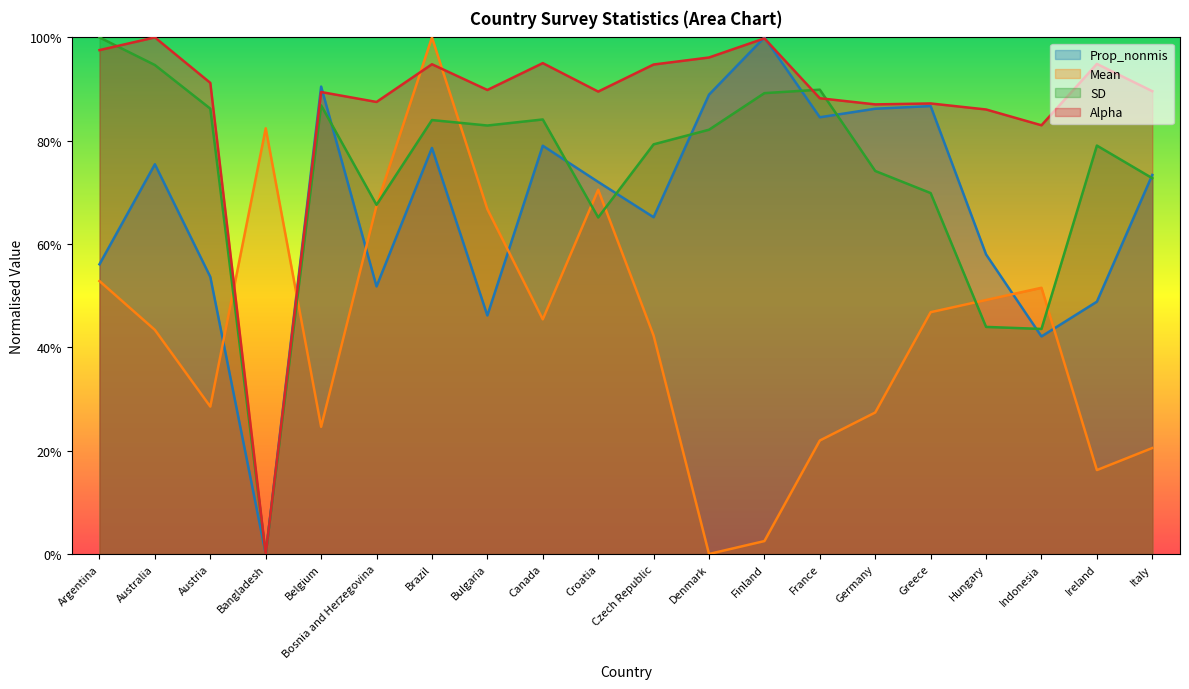

Where is Prop_nonmis nearest to the value 0?

Bangladesh